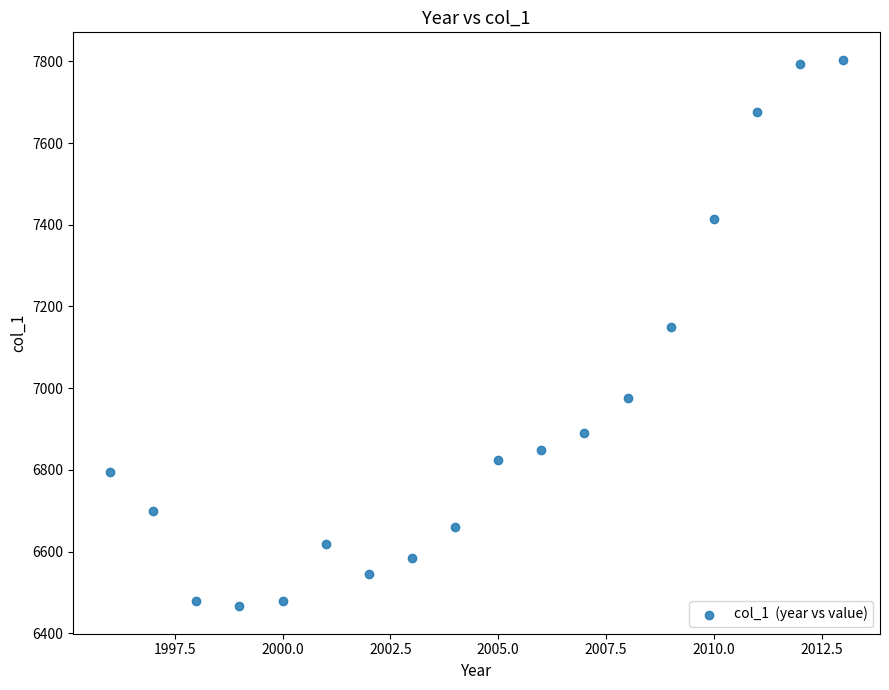

What is the range of X values (max minus min)?

17